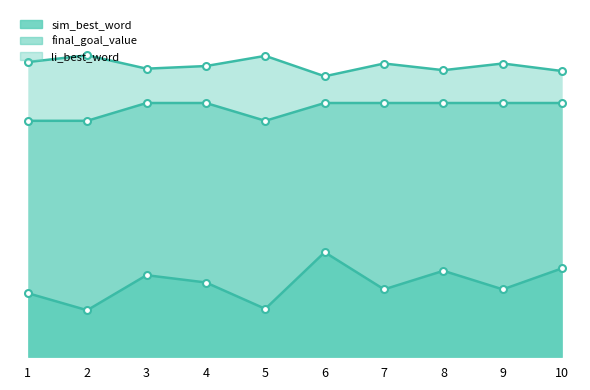

How many sim_best_word values are between 0 and 1?

10